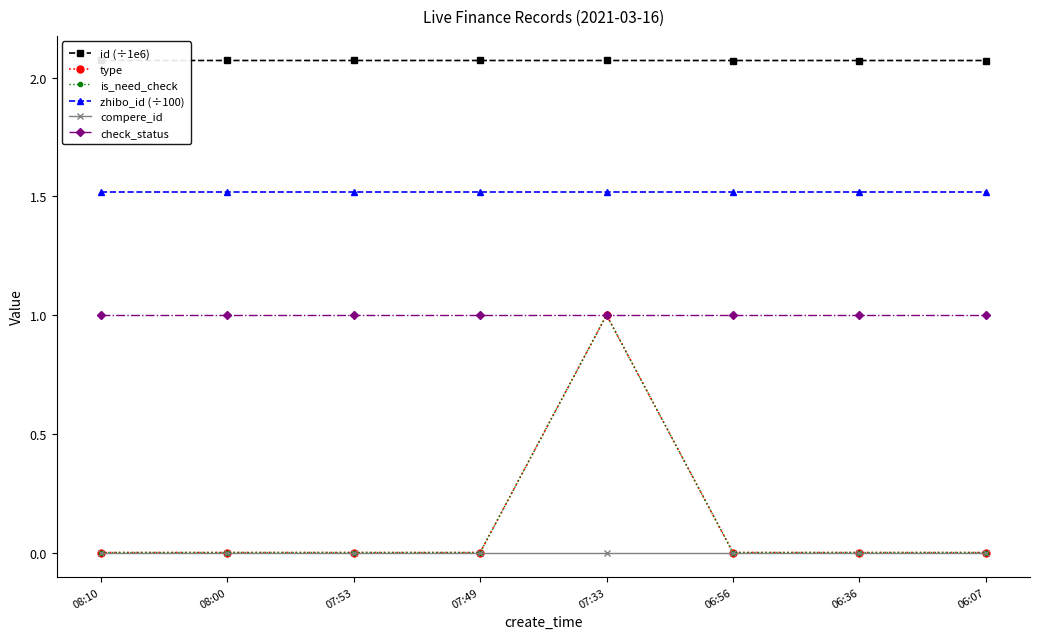

What is the total value across all series at 08:10?

4.6